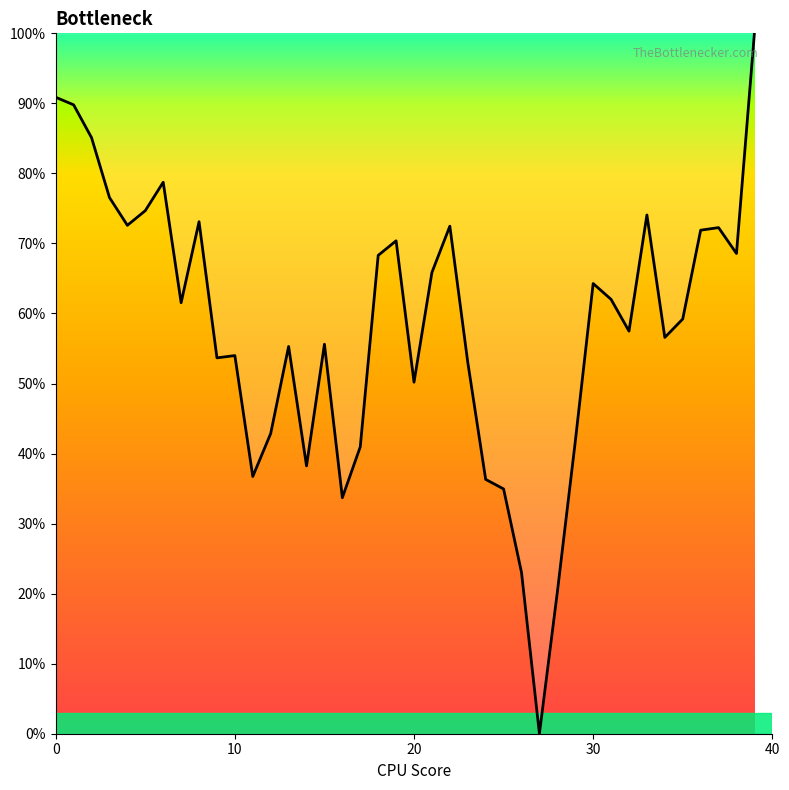

Count the number of values greater than 61.

20